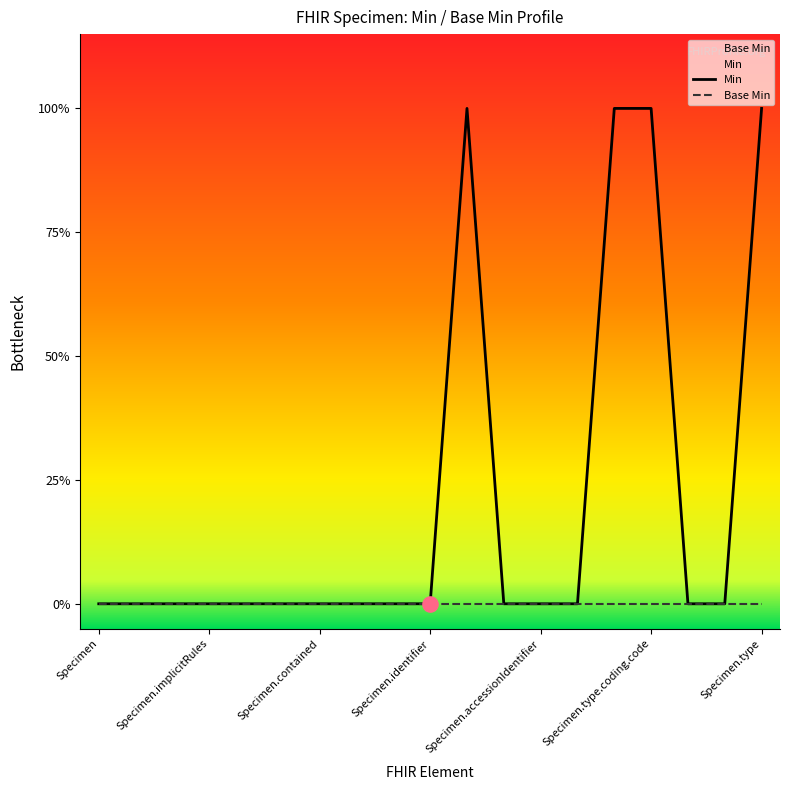

Is the value of Base Min at 10 greater than the value of Min at 17?

No